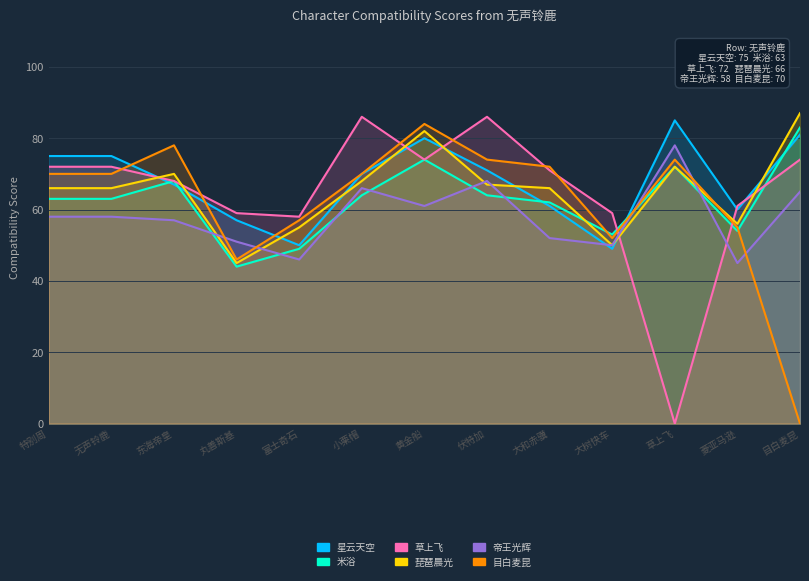

How many values in the 目白麦昆 series exceed 70?

5